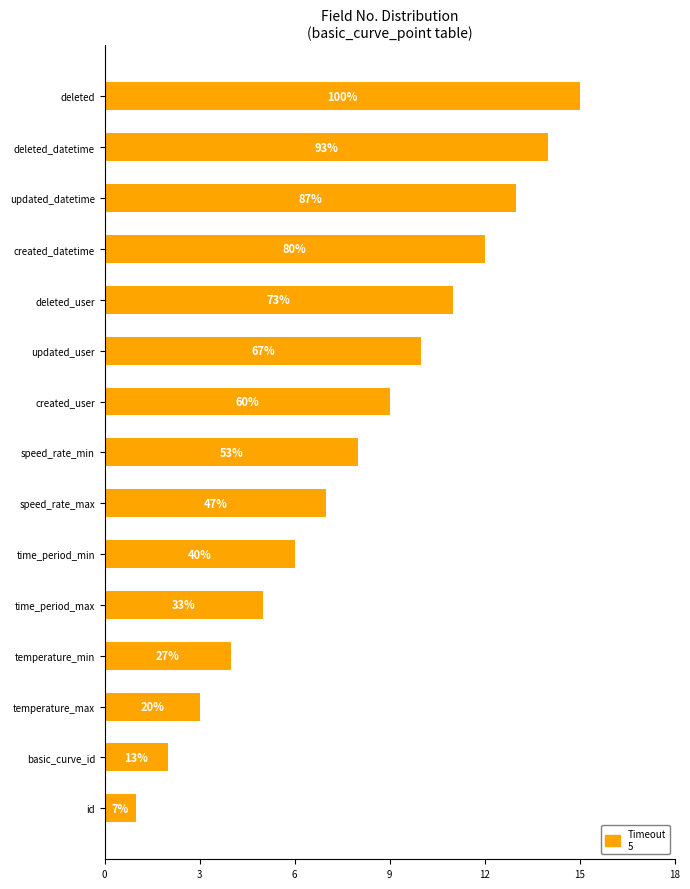

What is the greatest value displayed?

15